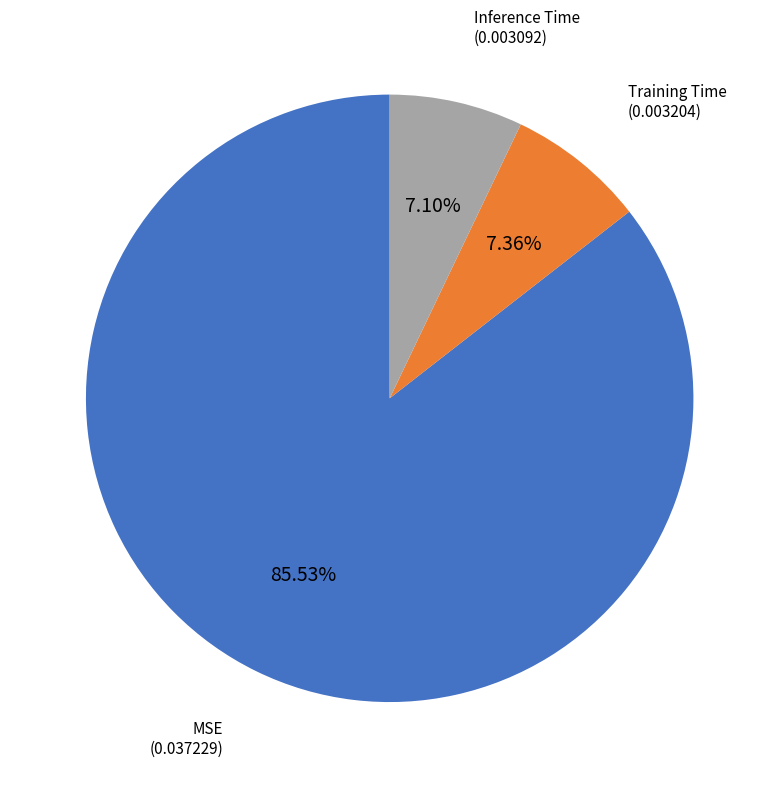

How many segments does this pie chart have?

3